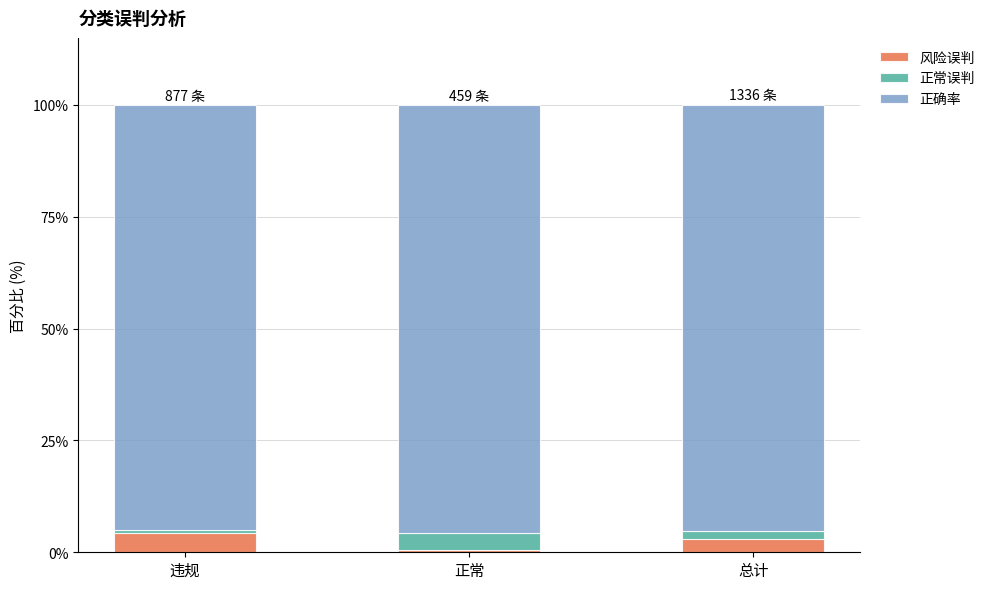

Reading left to right, list the values for the 风险误判 series.

4.2	0.4	2.9